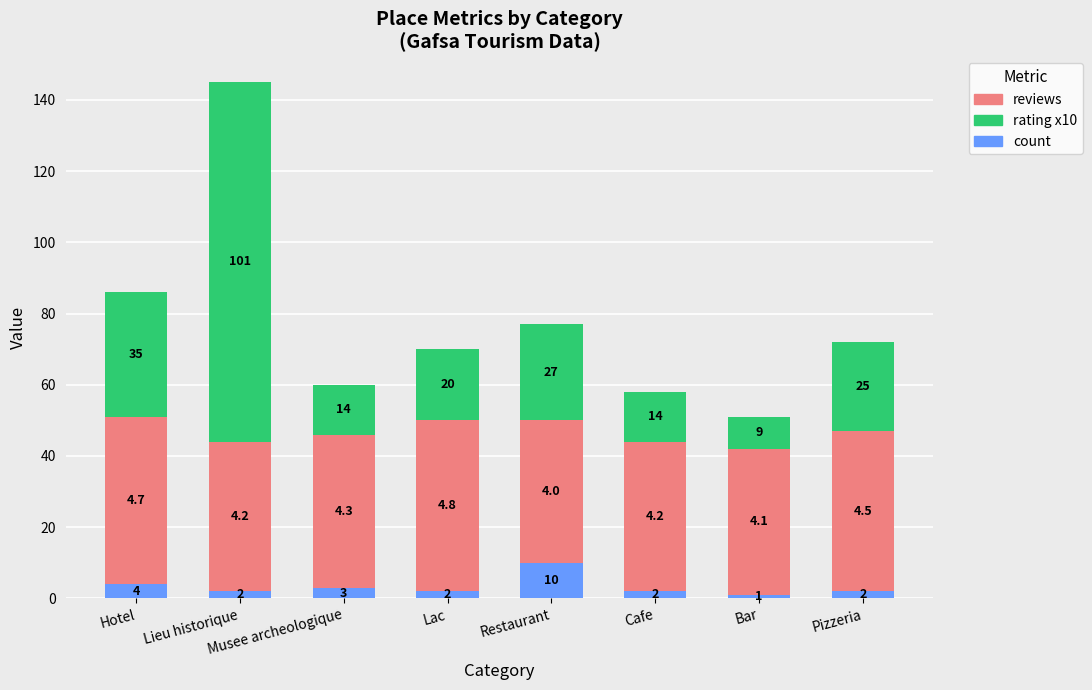

At which category is the sum across all series the highest?

Lieu historique